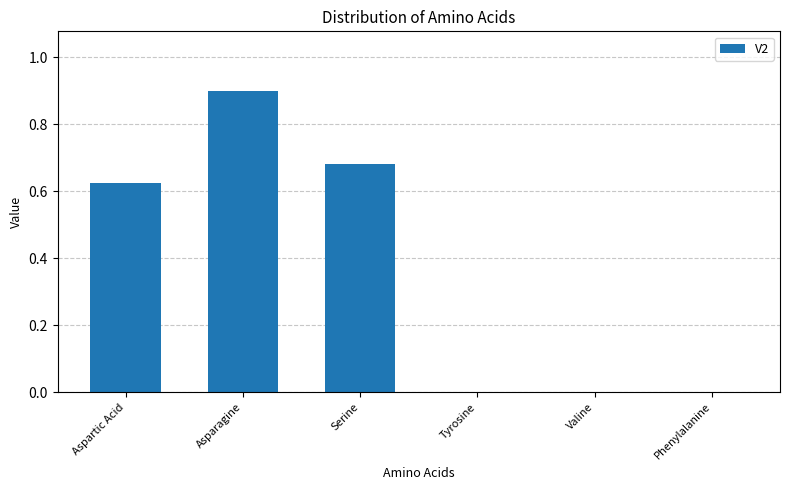

What is the average value?

0.4